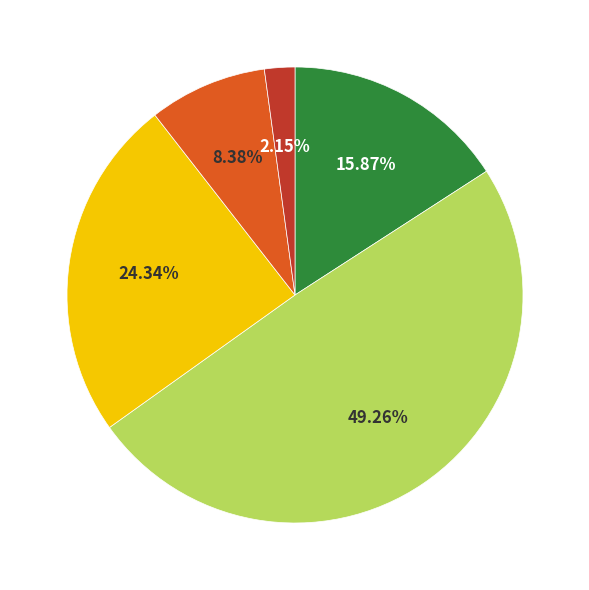

Is there any slice that represents more than half of the pie?

No